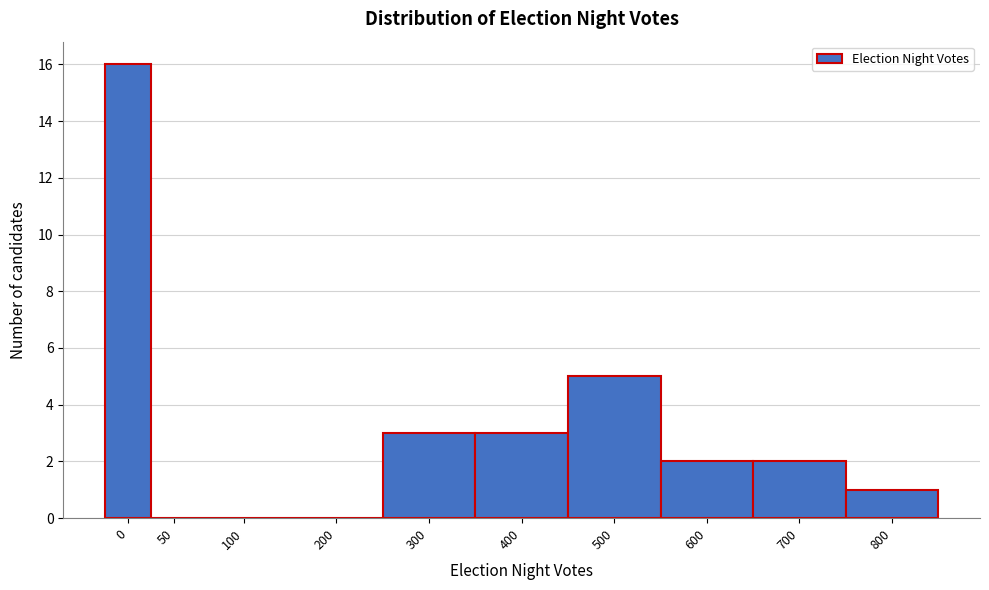

Reading left to right, what are all the values shown in this chart?

0=16	50=0	100=0	200=0	300=3	400=3	500=5	600=2	700=2	800=1